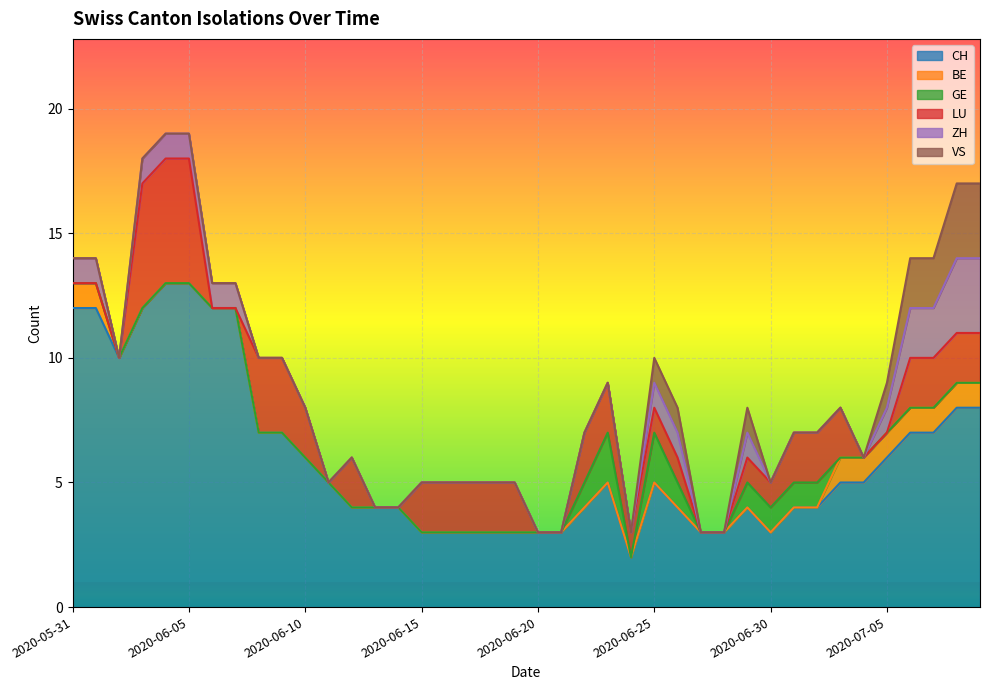

How many data points does each series have?

40